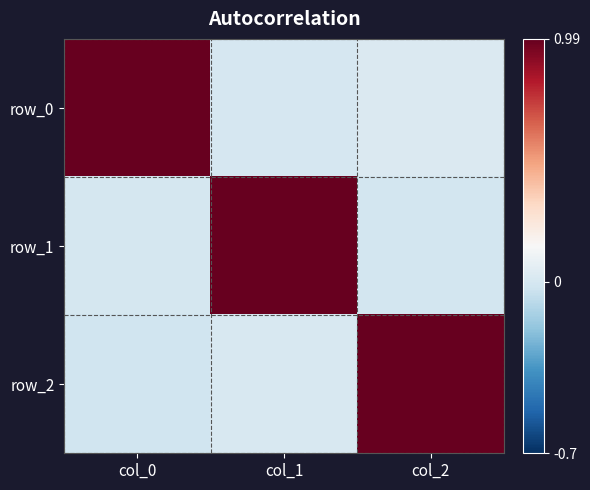

What is the difference between the row_1 values at col_2 and col_1?

1.0